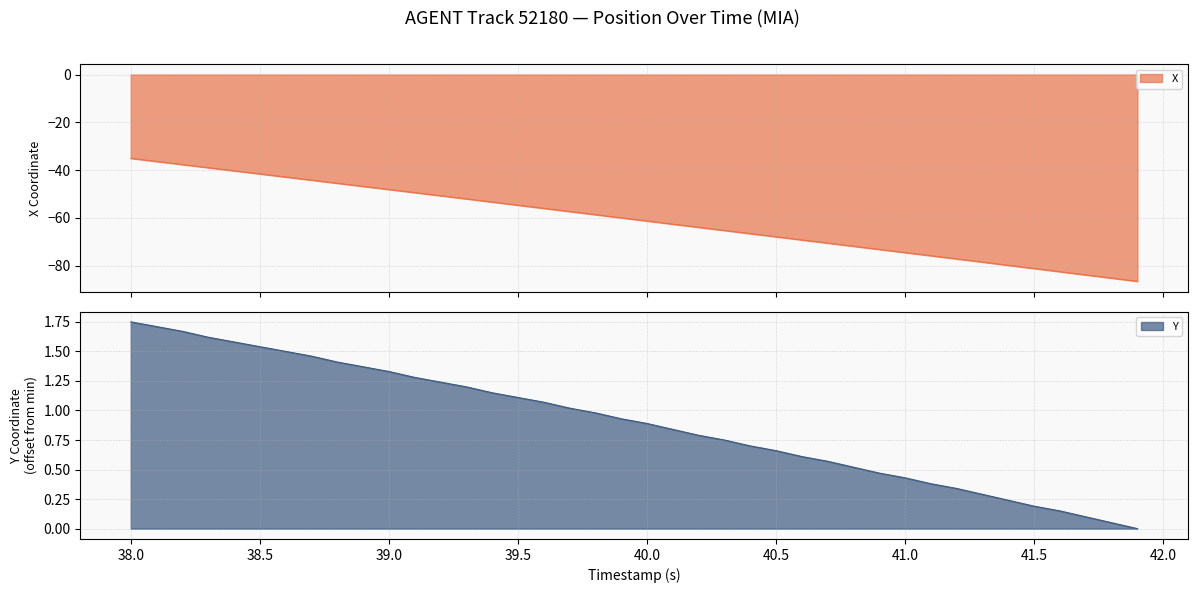

Is it true that Y equals 1.7 at 38.1?

True